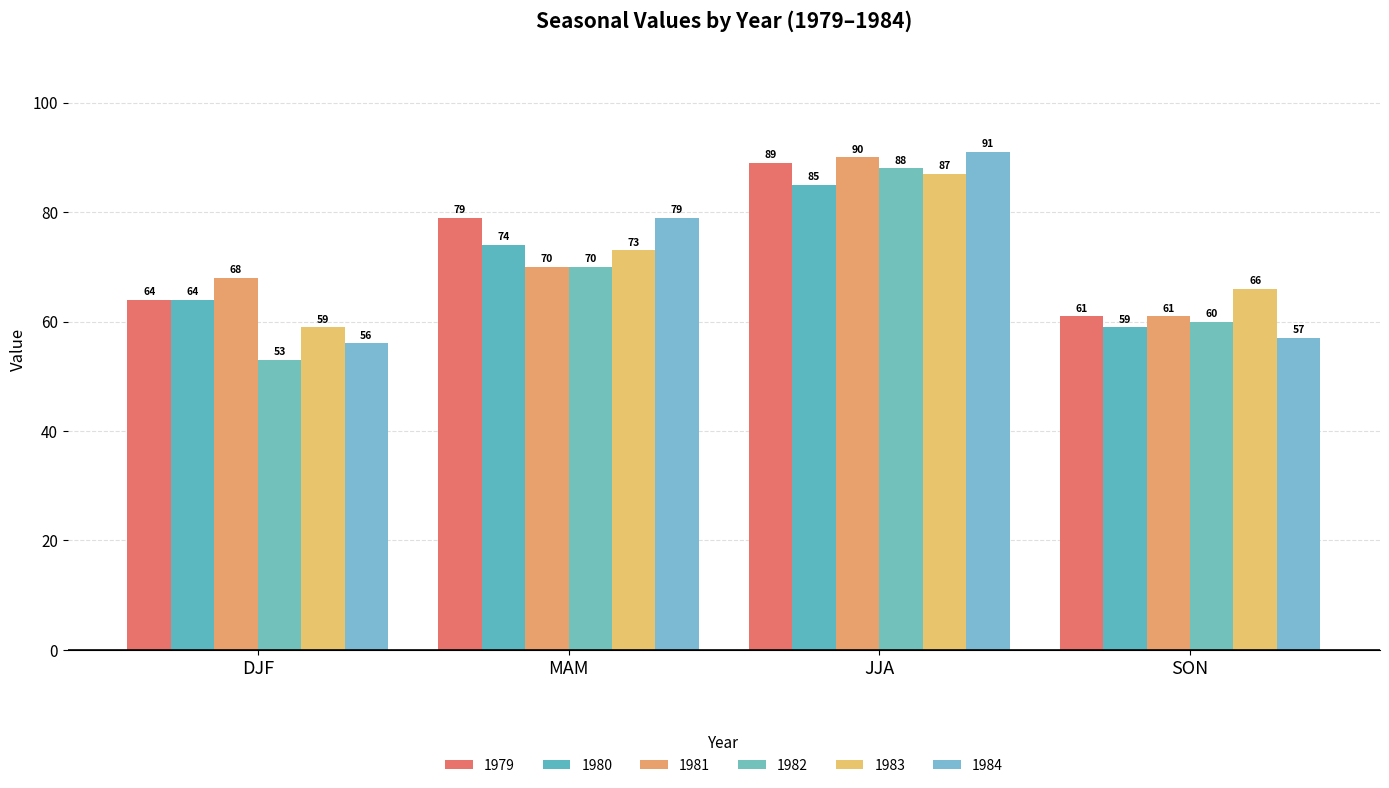

Between DJF and SON, which is larger?

DJF